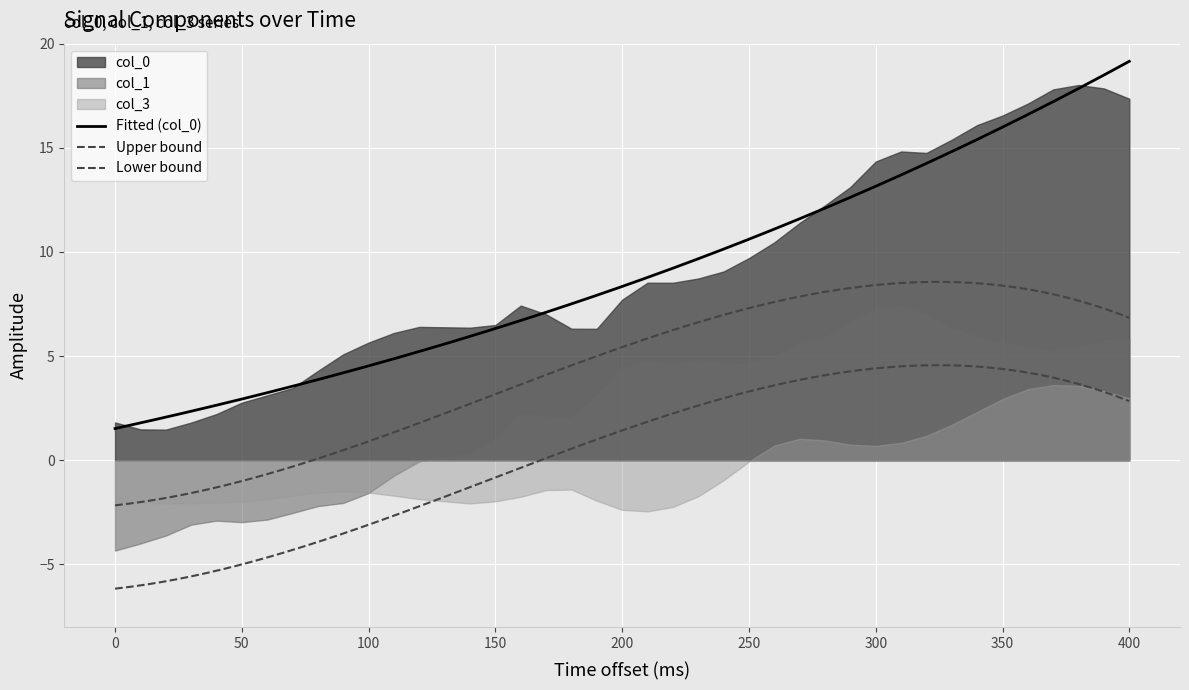

True or false: col_1 and col_0 cross at least once.

False